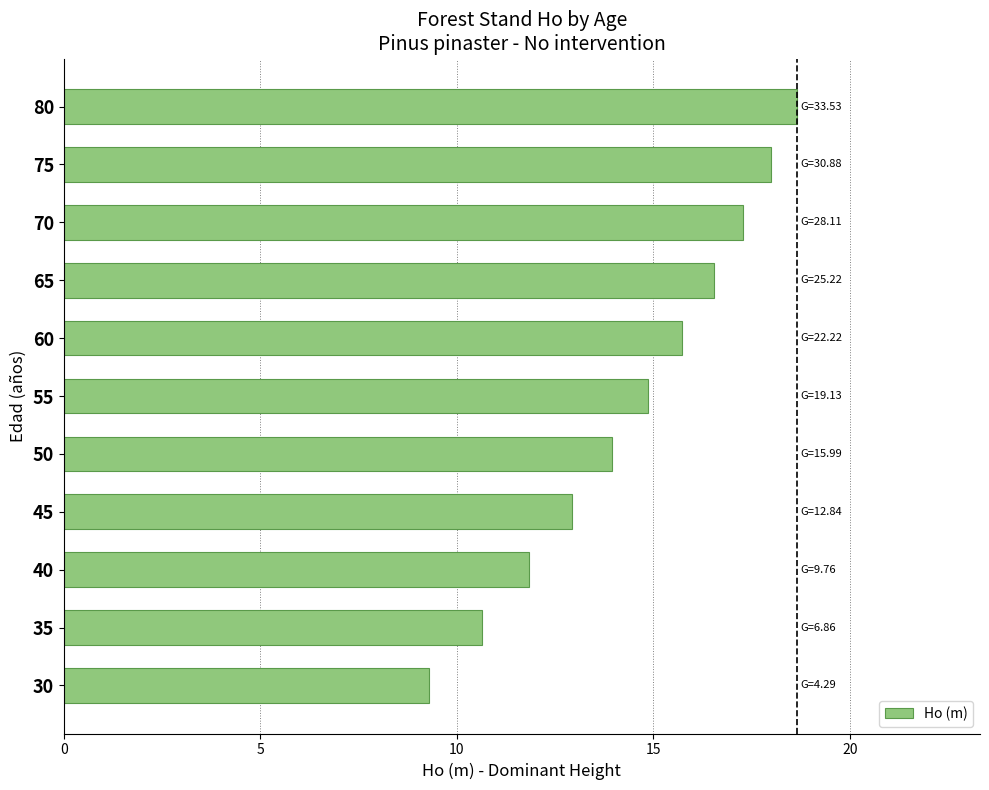

True or false: the data shows 17.3 at 70.

True